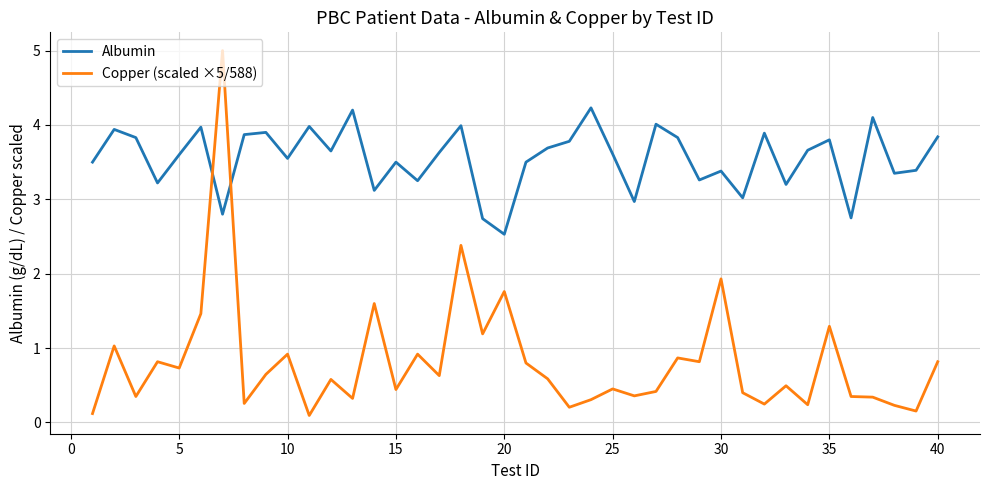

Does the chart have visible grid lines?

Yes